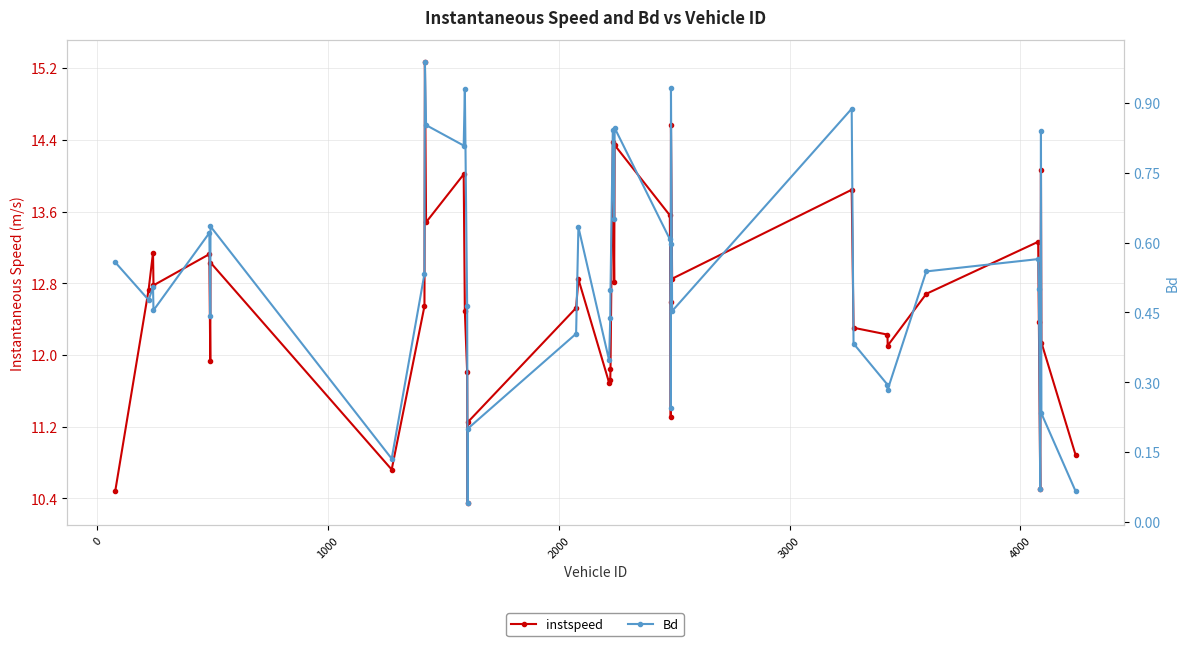

True or false: Bd and instspeed cross at least once.

False